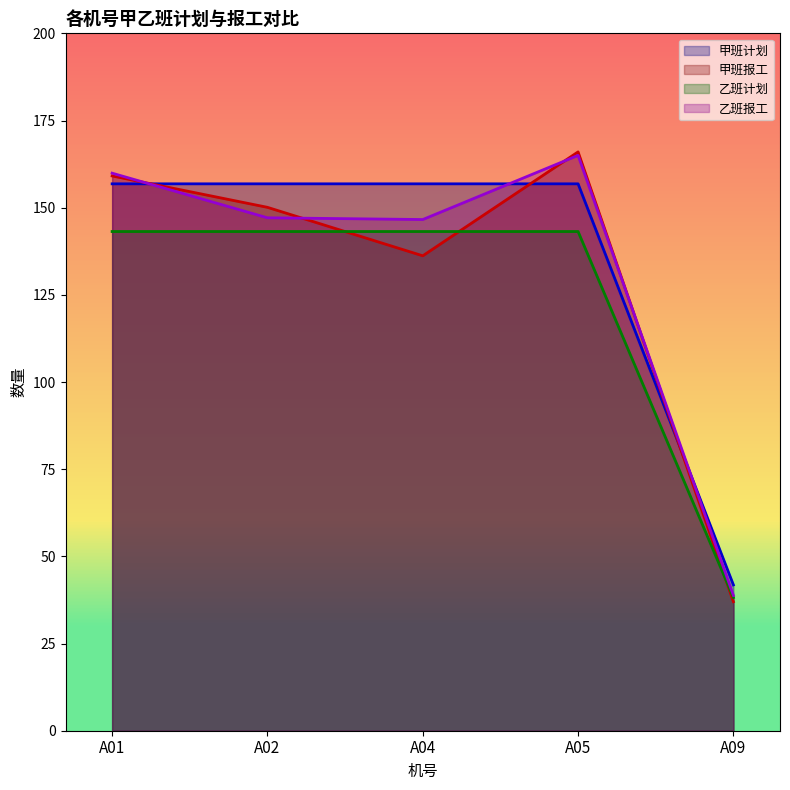

The 甲班报工 series shows 53.2 at A09. True or false?

False